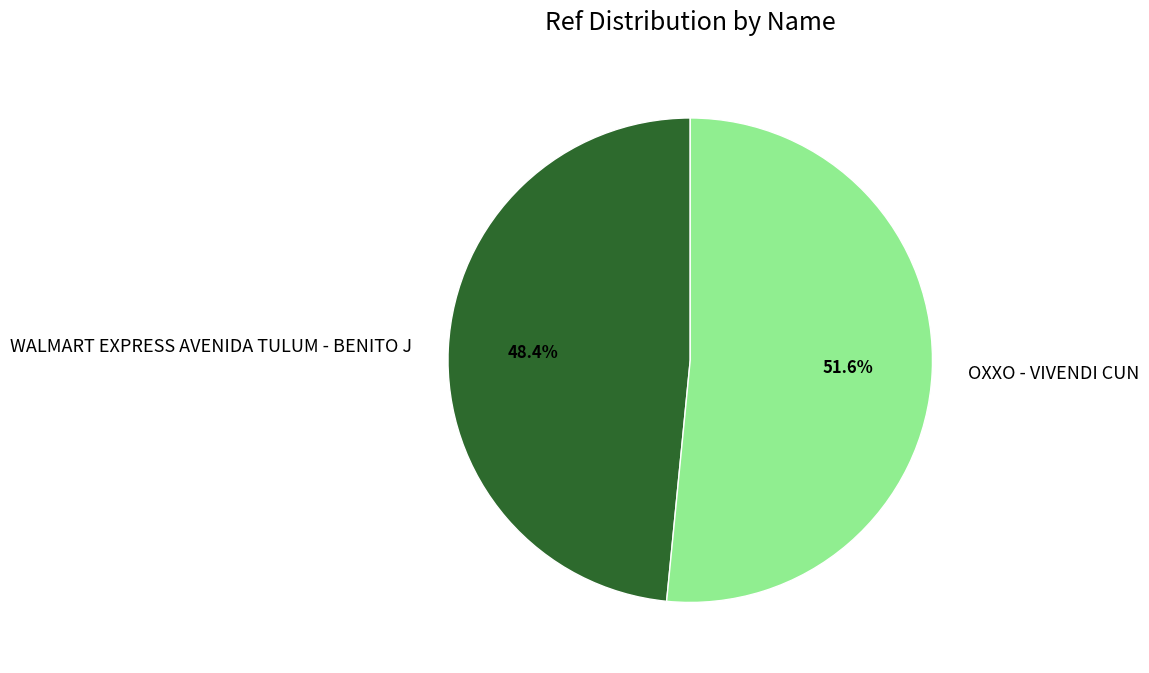

Do OXXO - VIVENDI CUN and WALMART EXPRESS AVENIDA TULUM - BENITO J together represent more than half of the pie?

Yes